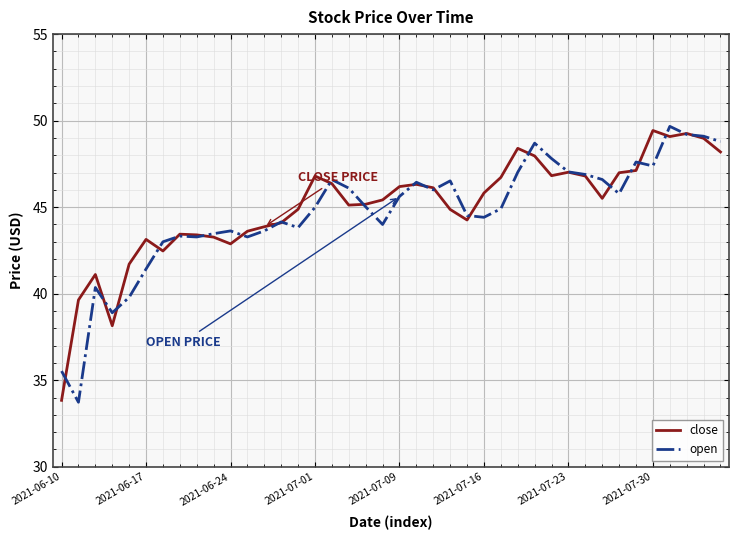

Rank the series by their average value, from lowest to highest.

open, close